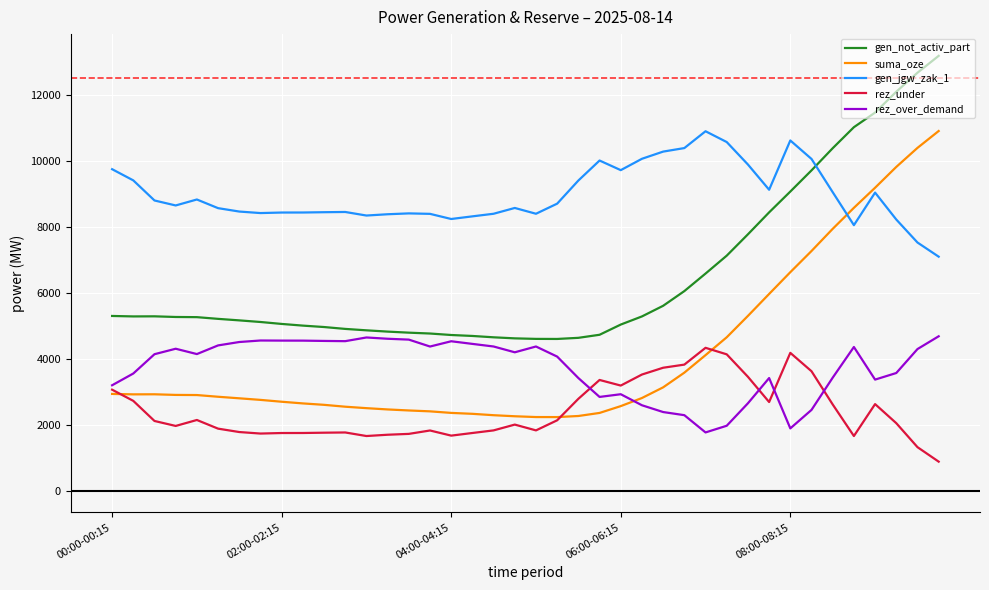

Which series has the largest total across all categories?

gen_jgw_zak_1